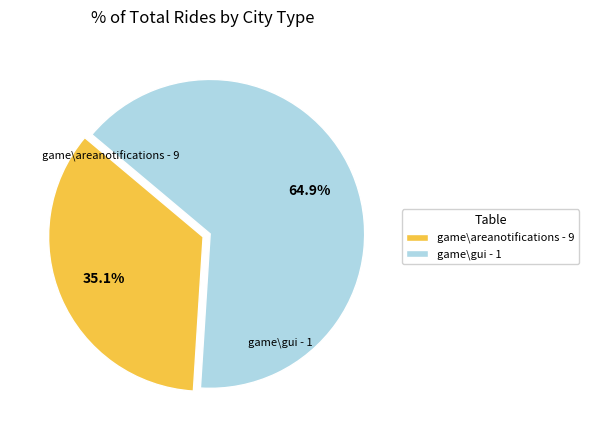

Rank the categories by value from highest to lowest.

game\gui - 1, game\areanotifications - 9